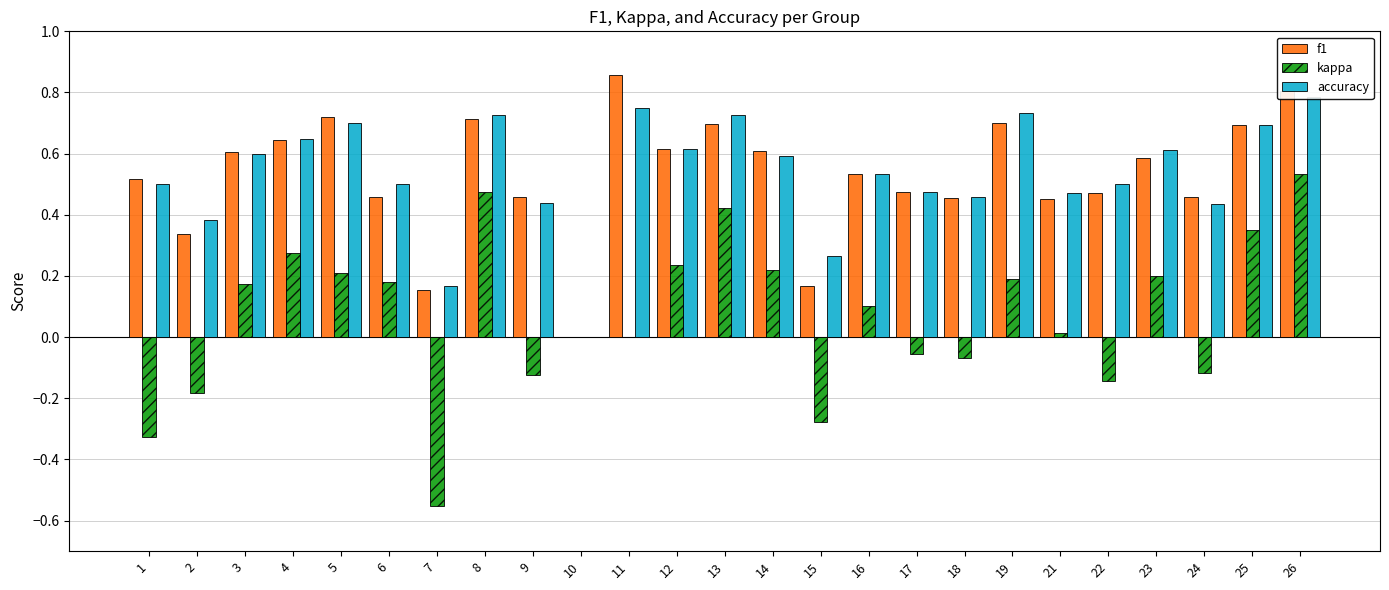

Does the chart contain any negative values?

Yes